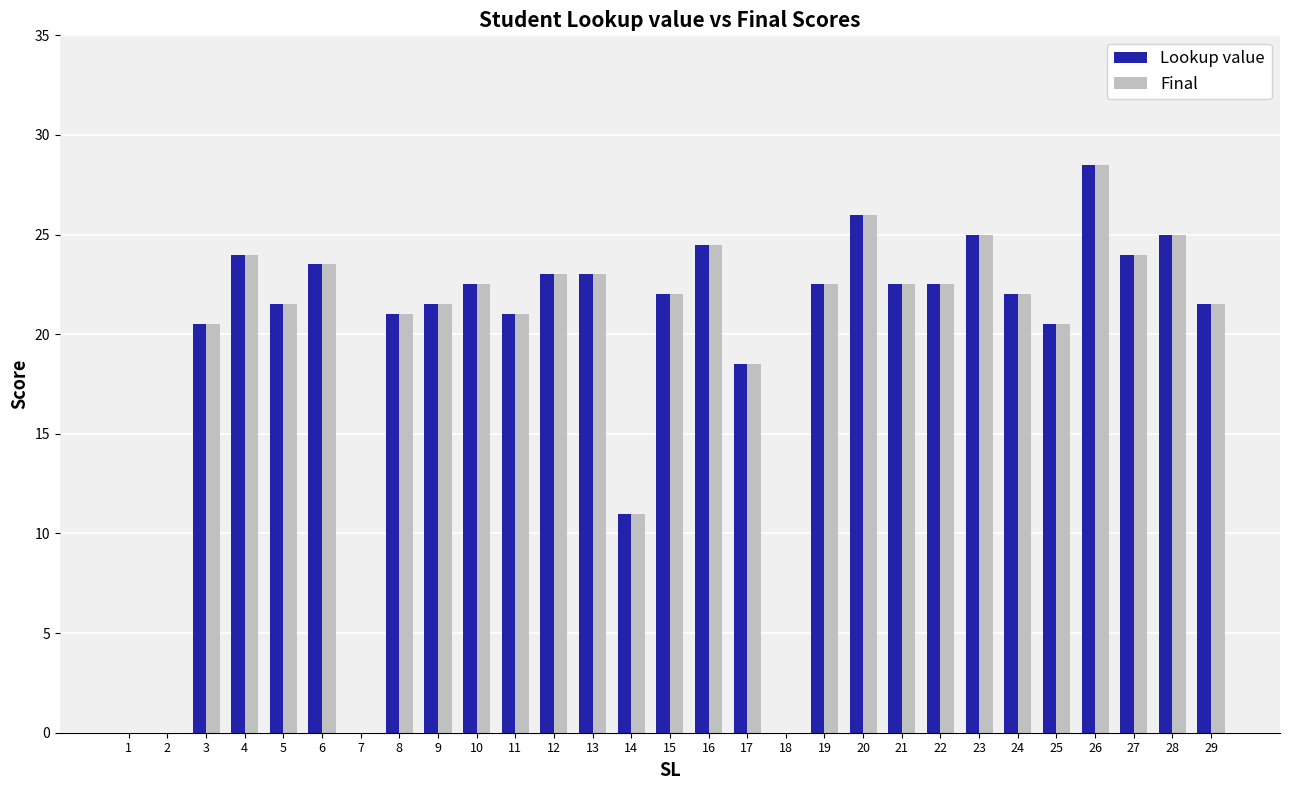

At which category is the sum across all series the highest?

26